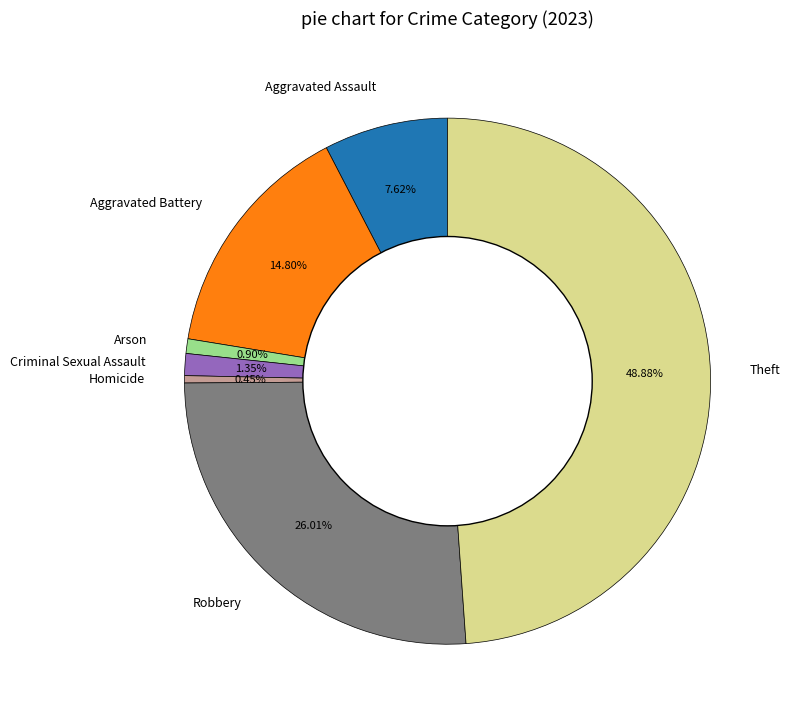

Count the number of slices in the pie.

7